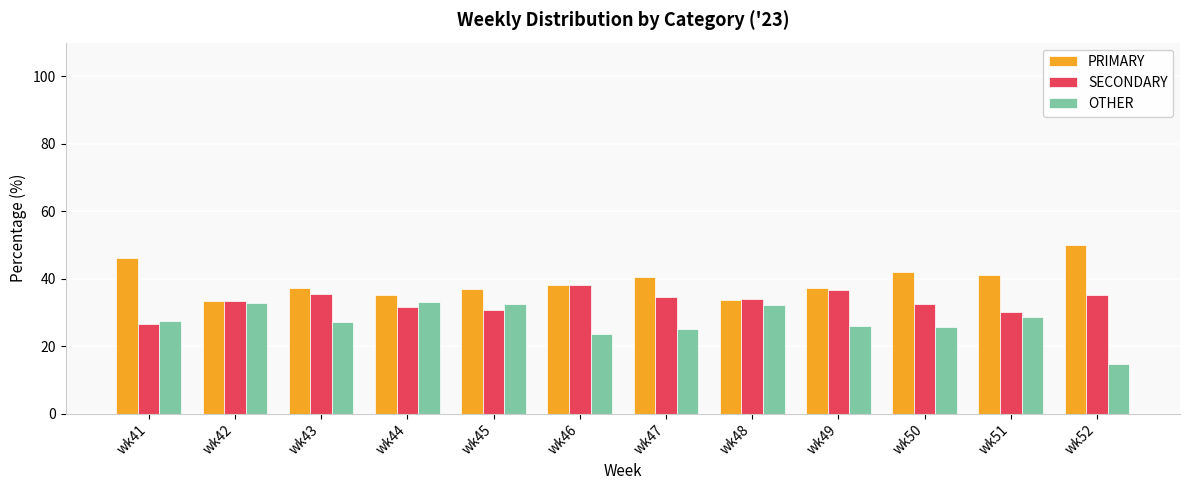

What is the average value of the PRIMARY series?

39.3